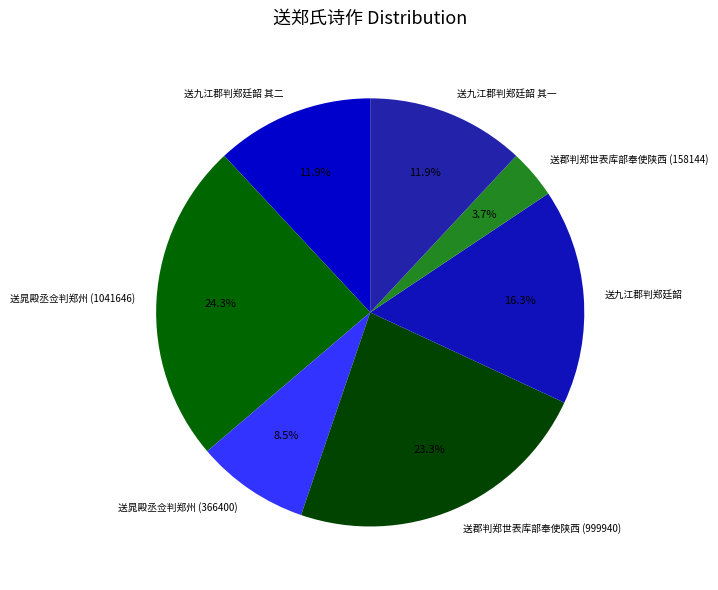

What is the total percentage of 送晁殿丞佥判郑州 (1041646) and 送郡判郑世表库部奉使陕西 (158144)?

28.0%